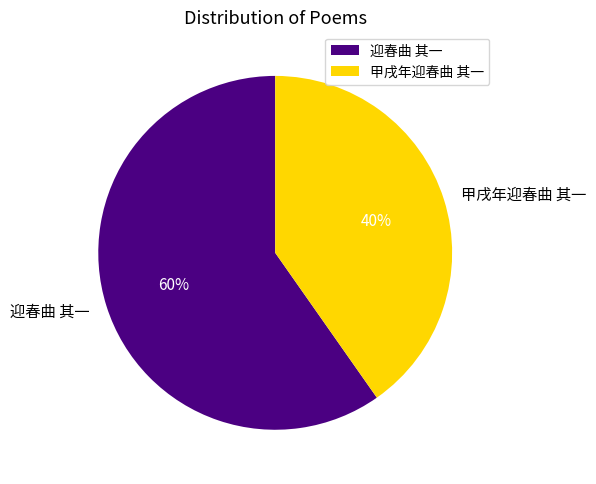

How many slices are in this pie chart?

2